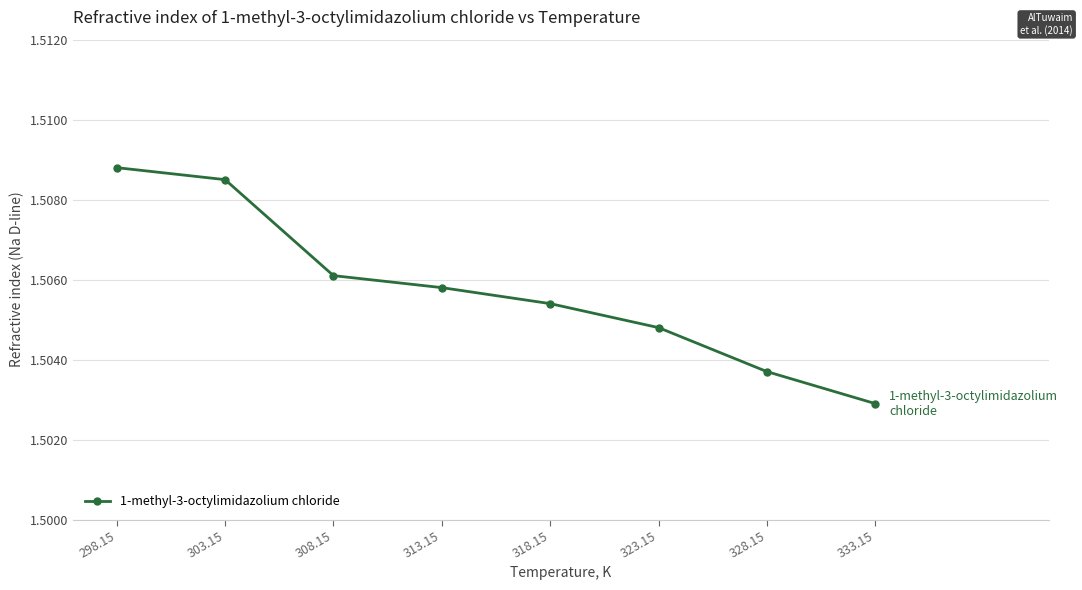

At which category does the chart reach its minimum across all series?

333.15